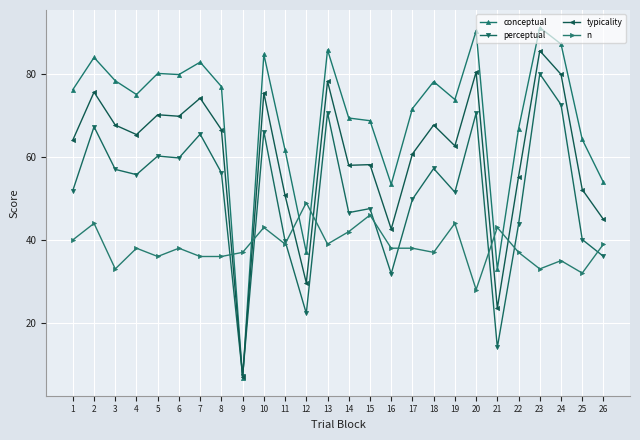

What is the difference between the second highest and second lowest values in the typicality series?

57.0